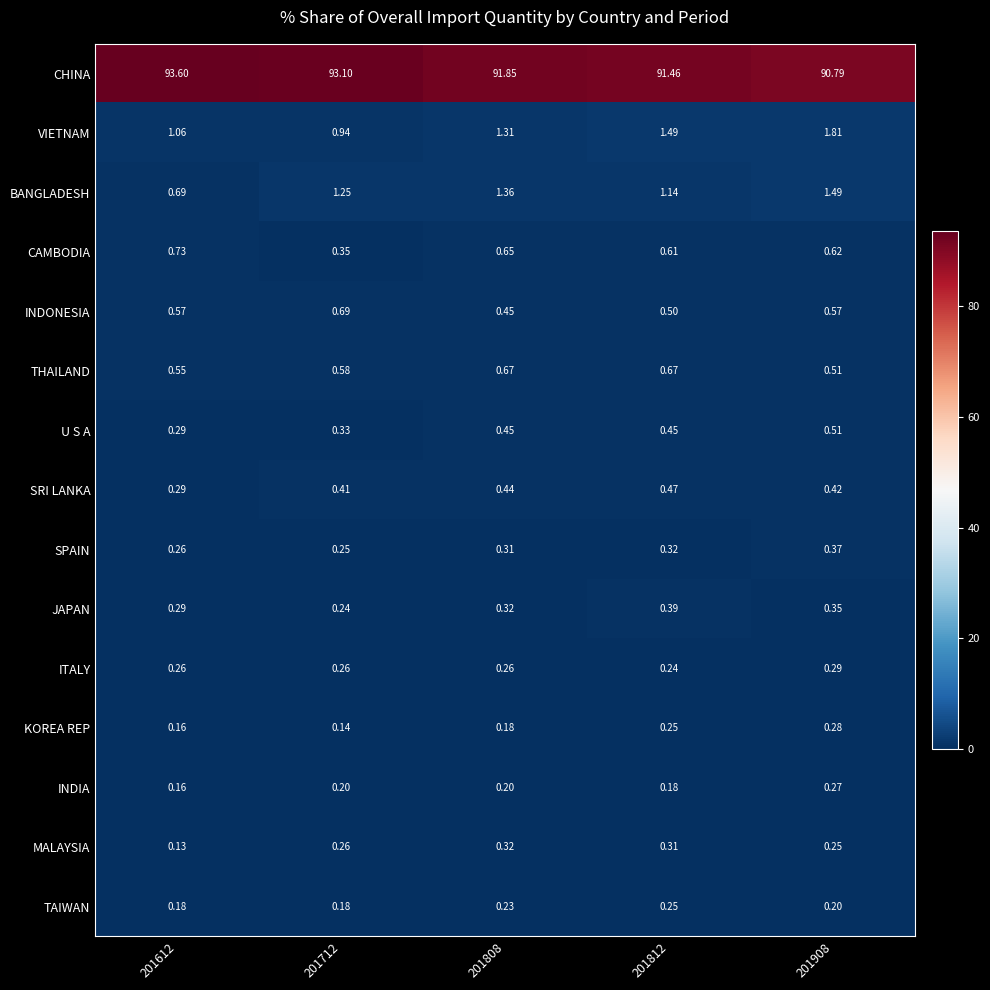

List the series in order of their peak value, lowest first.

TAIWAN, INDIA, KOREA REP, ITALY, MALAYSIA, SPAIN, JAPAN, SRI LANKA, U S A, THAILAND, INDONESIA, CAMBODIA, BANGLADESH, VIETNAM, CHINA